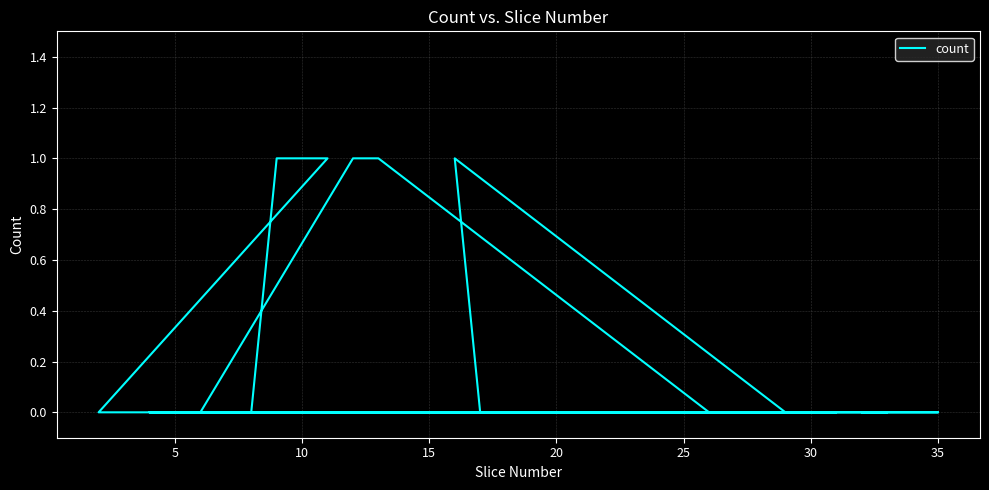

What is the label of the 18th point from the left?

10